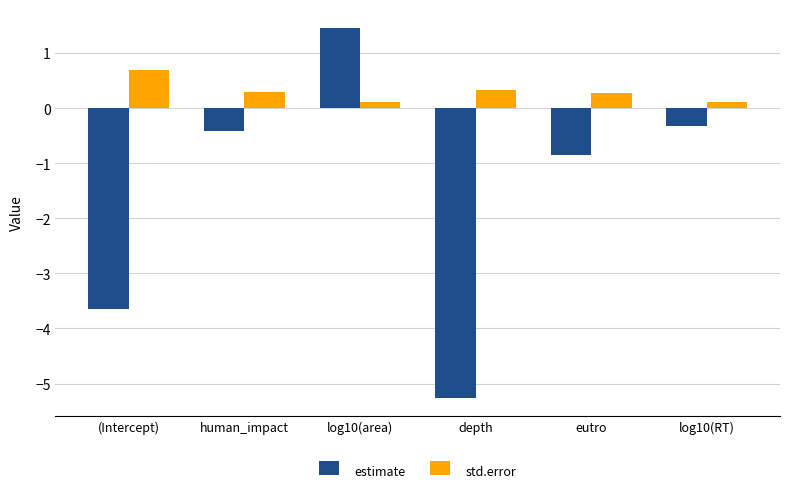

What is the label of the 5th bar from the left?

eutro